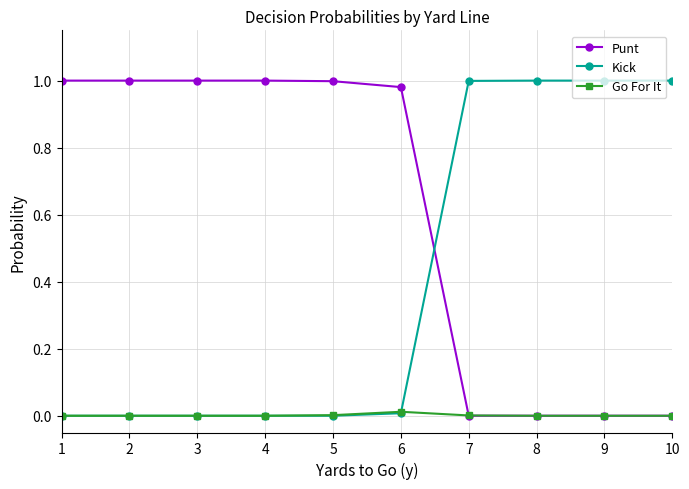

What are all the series names shown in the legend?

Punt, Kick, Go For It